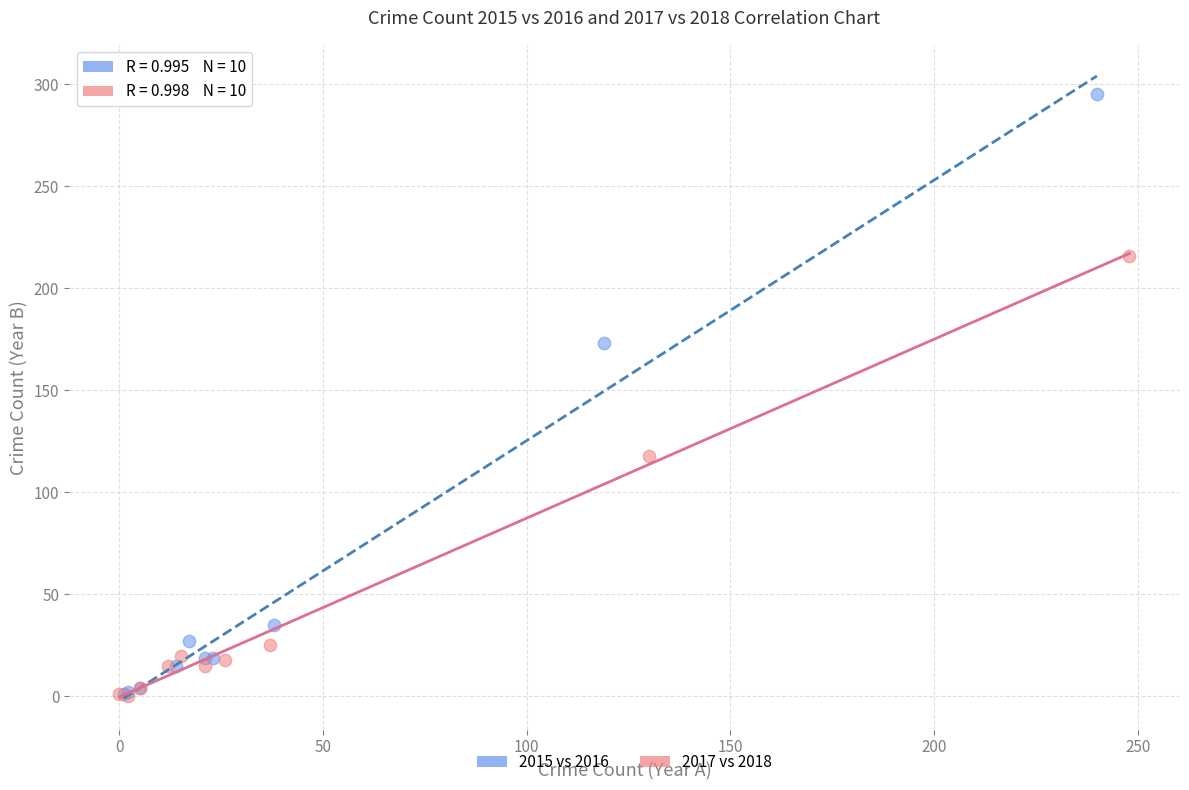

Which series contains the highest Y value?

2015 vs 2016